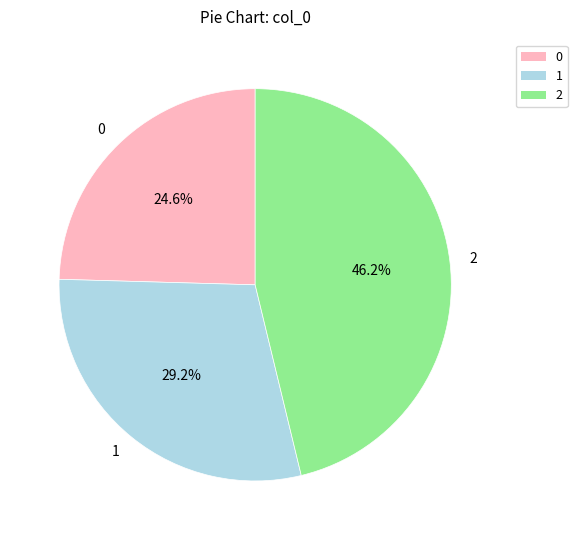

Is there a majority slice in this chart?

No